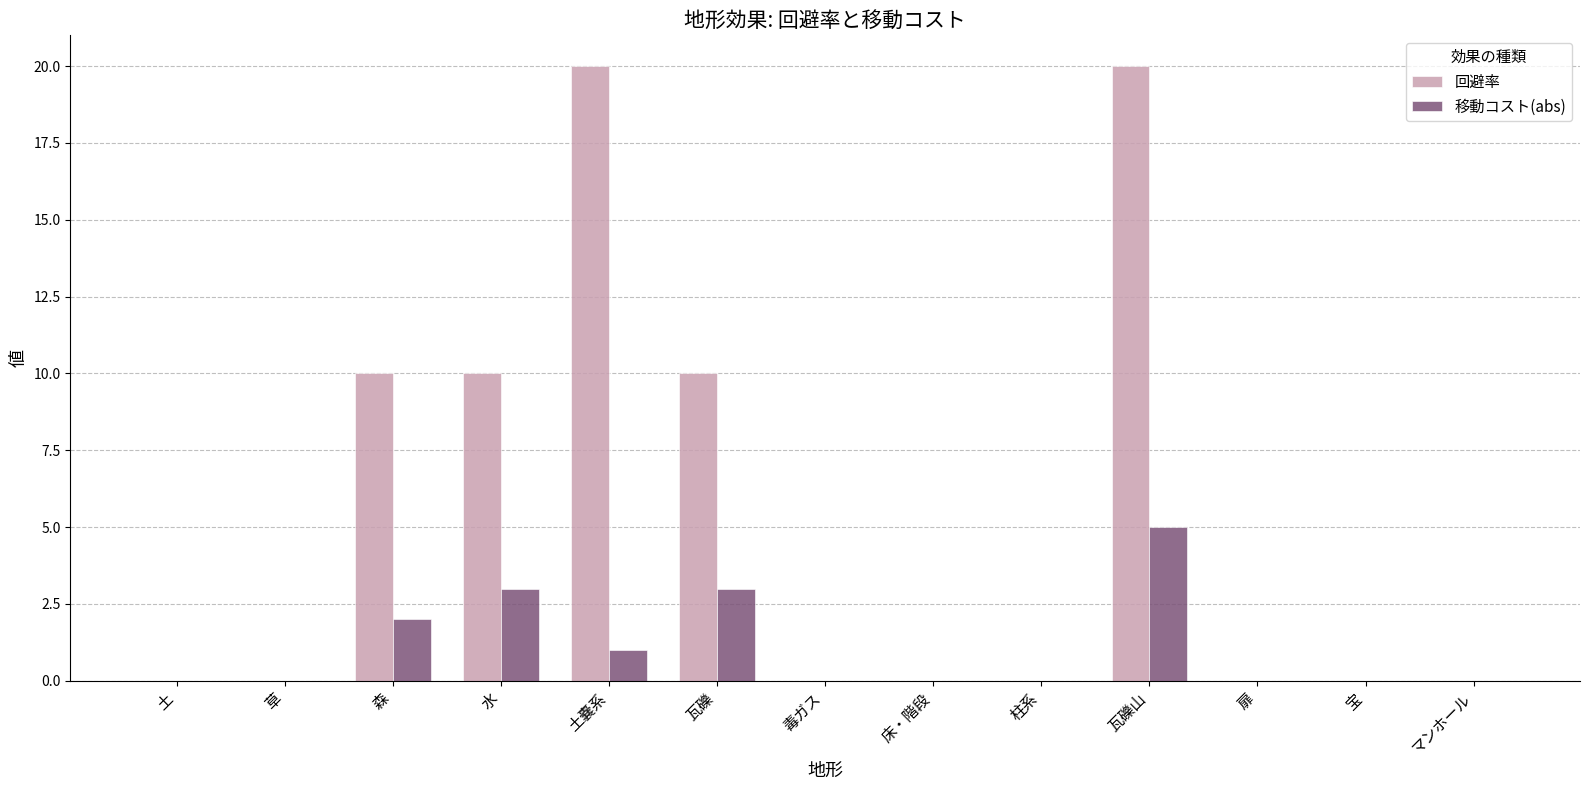

Count the number of data series in this chart.

2